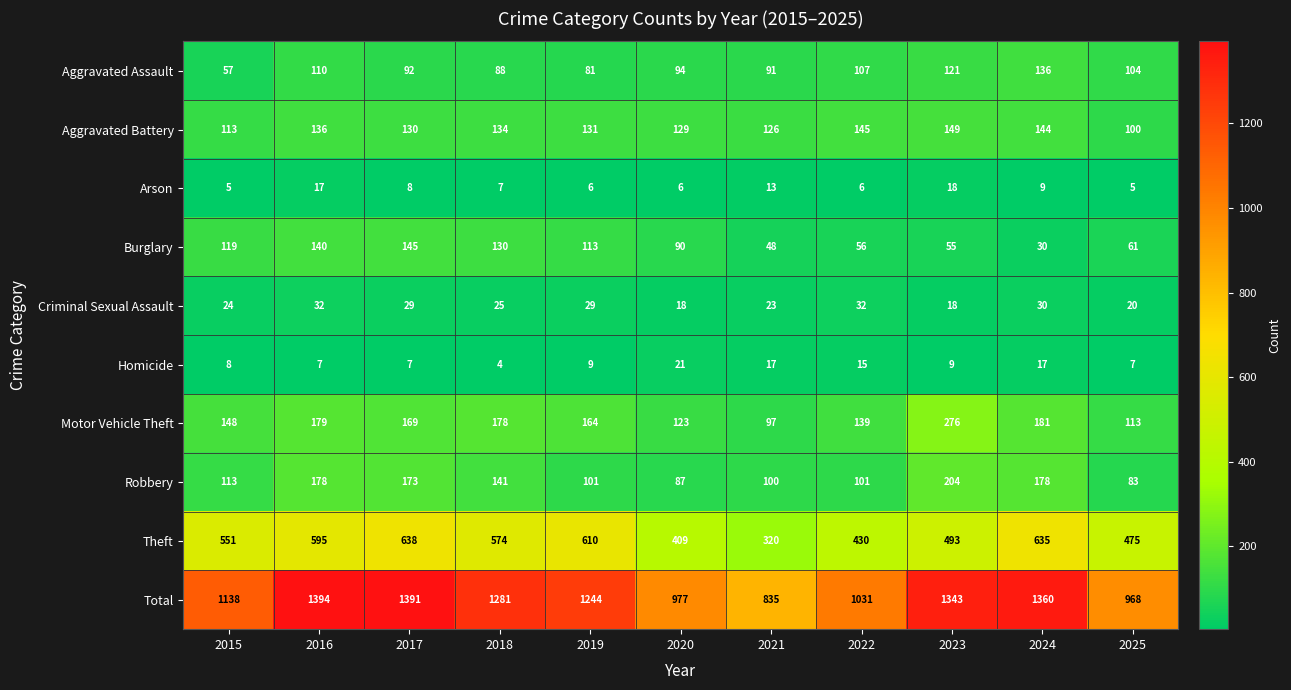

What is the difference between the Motor Vehicle Theft values at 2017 and 2023?

107